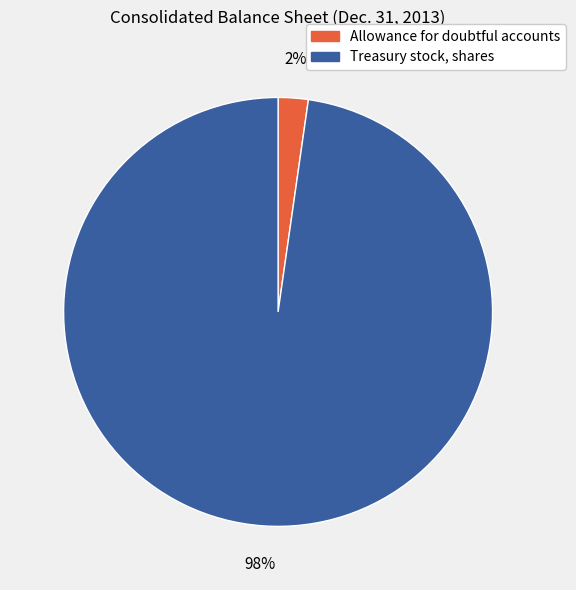

To the nearest percent, what is the combined percentage of Allowance for doubtful accounts and Treasury stock, shares?

100%